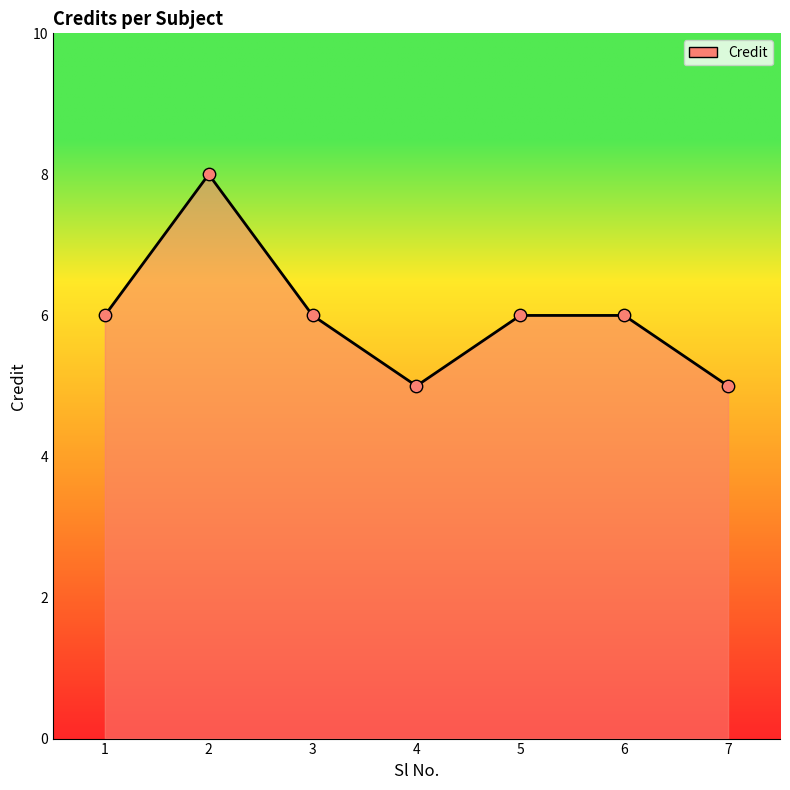

What is the change in value from 2 to 6?

-2